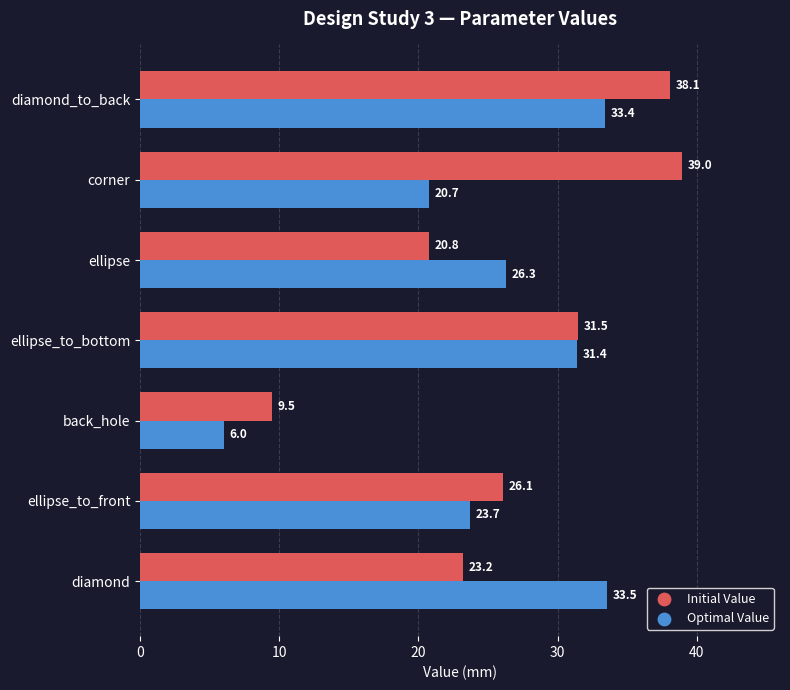

At which category is the sum across all series the highest?

diamond_to_back